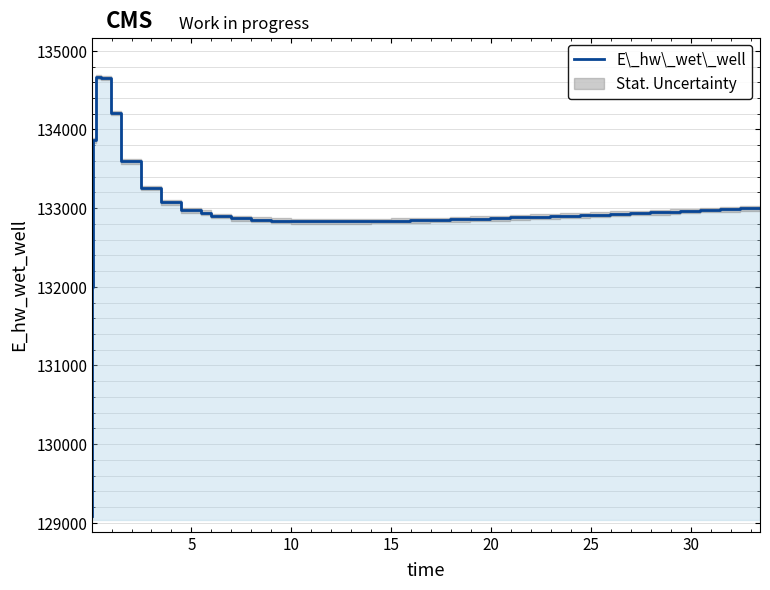

What is the minimum value shown in the chart?

129085.2